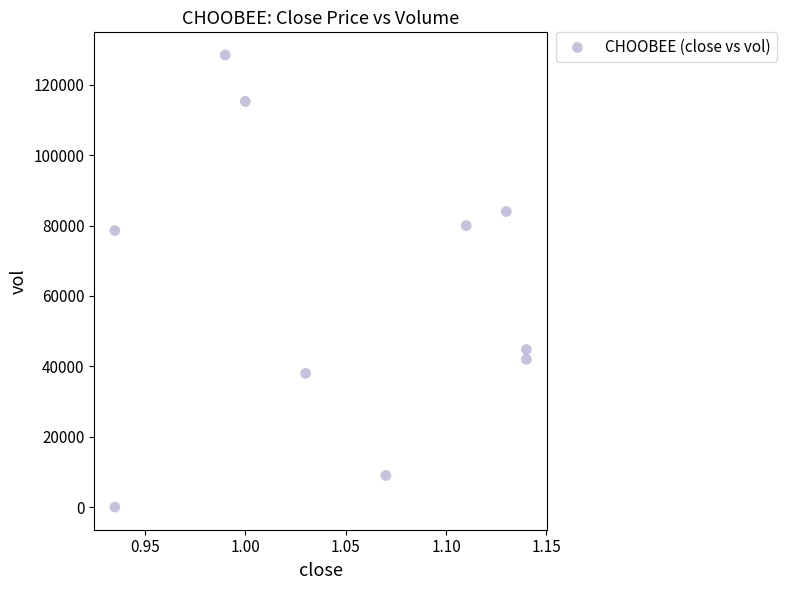

What is the average Y value?

62020